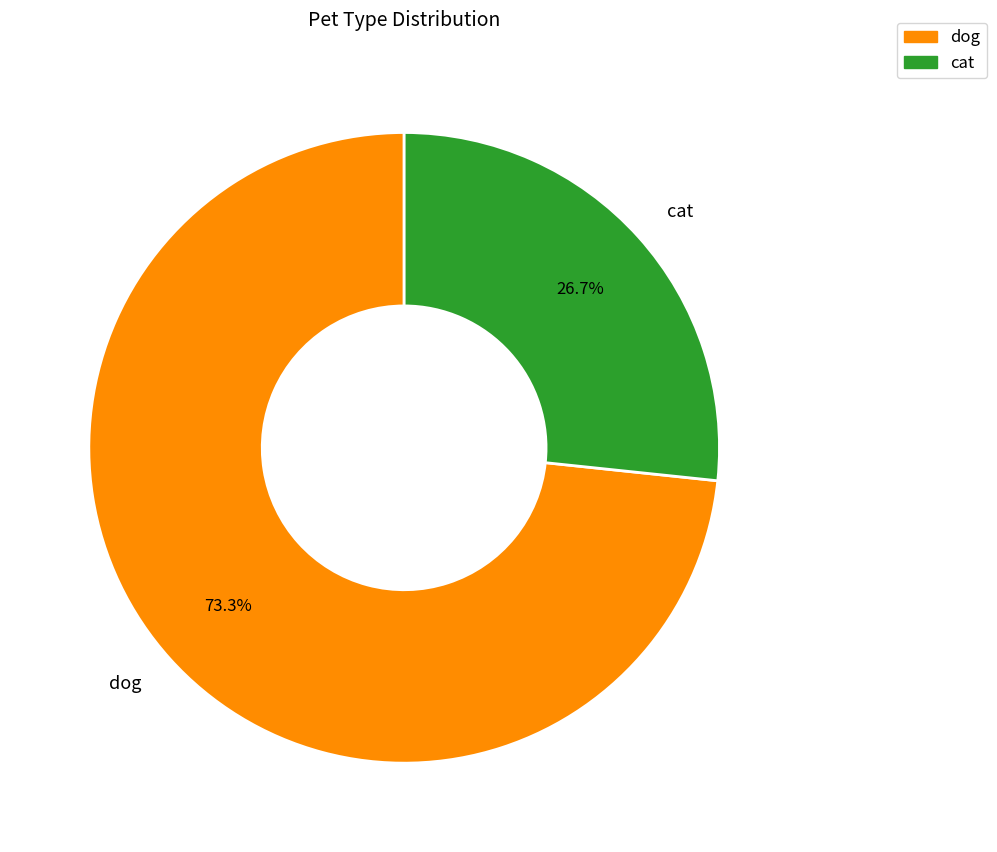

To the nearest percent, what percentage of the pie is dog?

73%